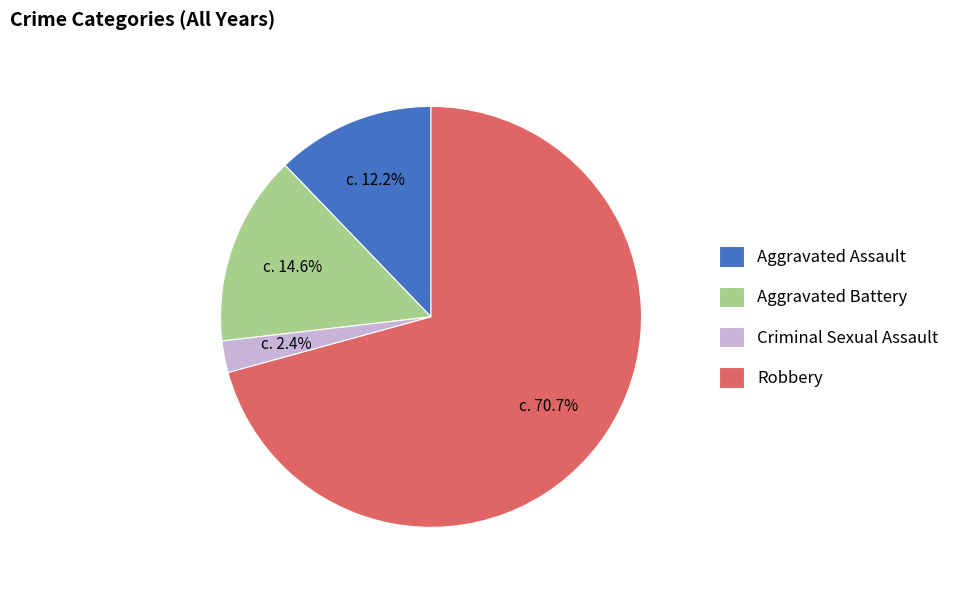

True or false: Aggravated Assault accounts for 20% of the total.

False